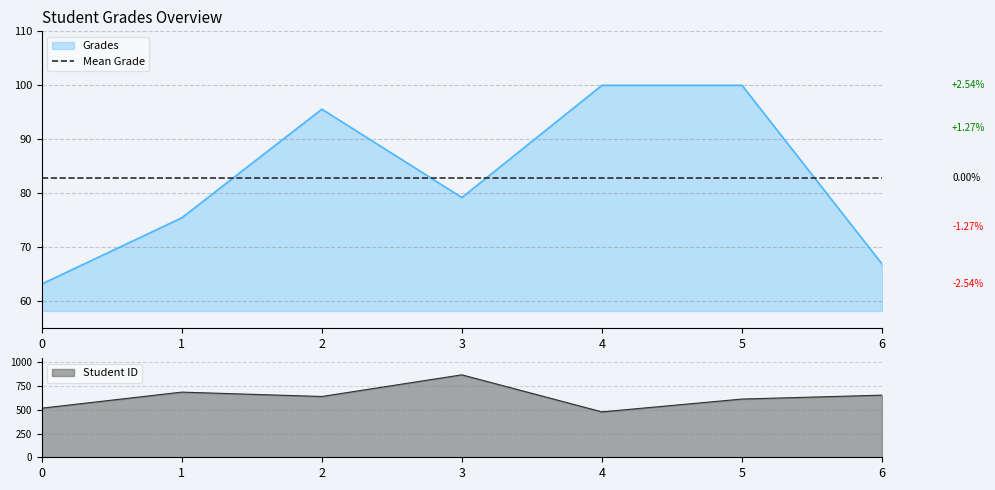

Reading right to left, extract all data points from this chart.

Grades: 66.9	100.0	100.0	79.2	95.6	75.5	63.2
Student ID: 654.0	613.0	478.0	868.0	640.0	686.0	517.0